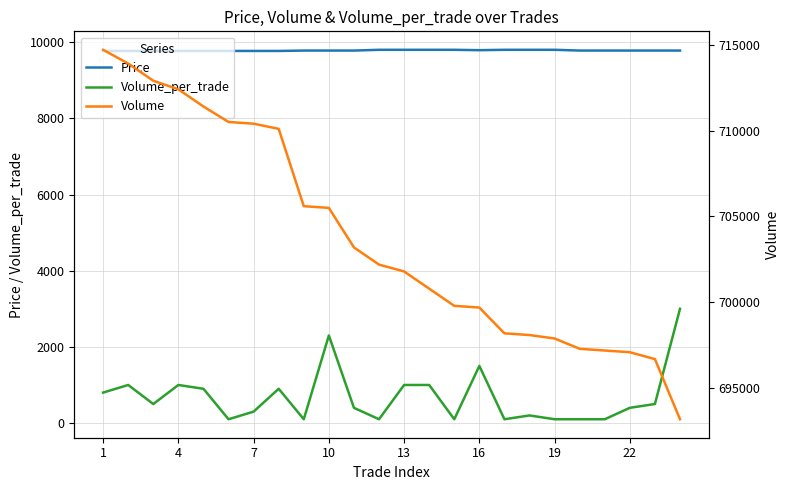

What is the sum of all Price values?

234790